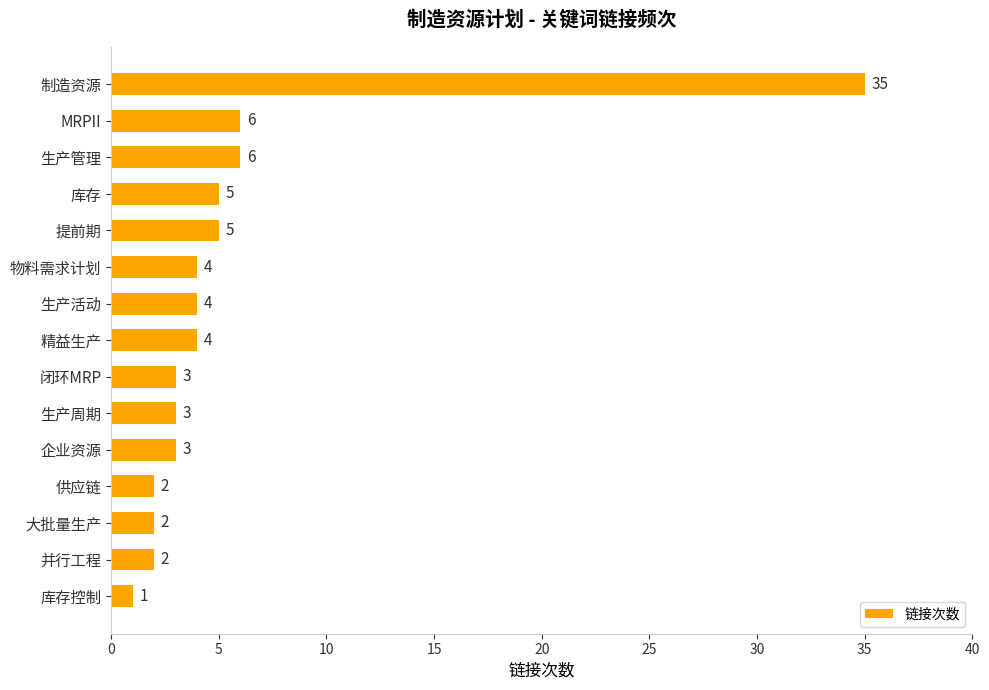

What is the label of the 8th bar from the top?

精益生产